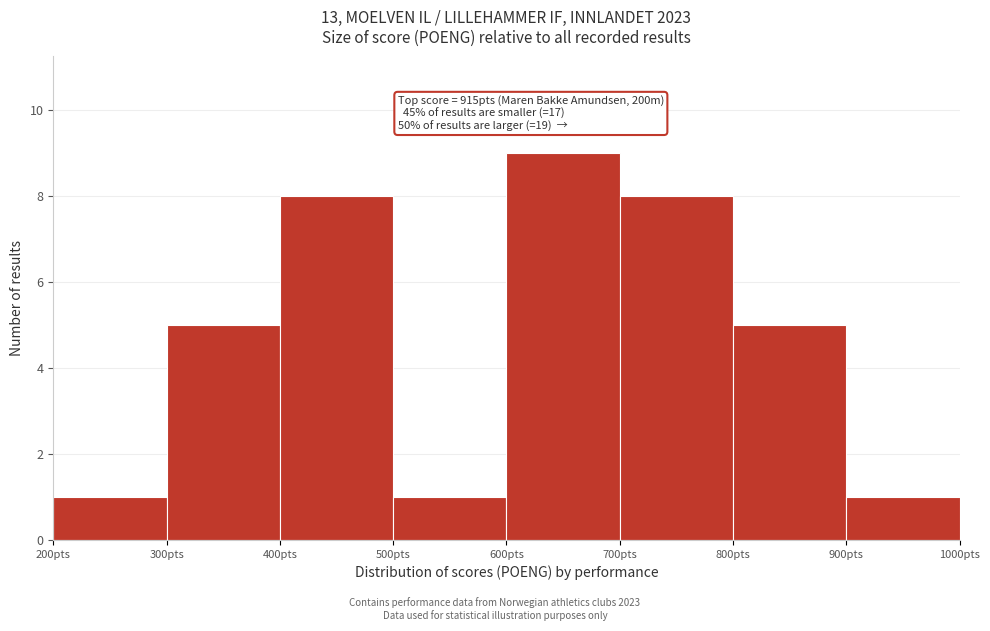

Which range on the x-axis has the tallest bar?

600 to 700